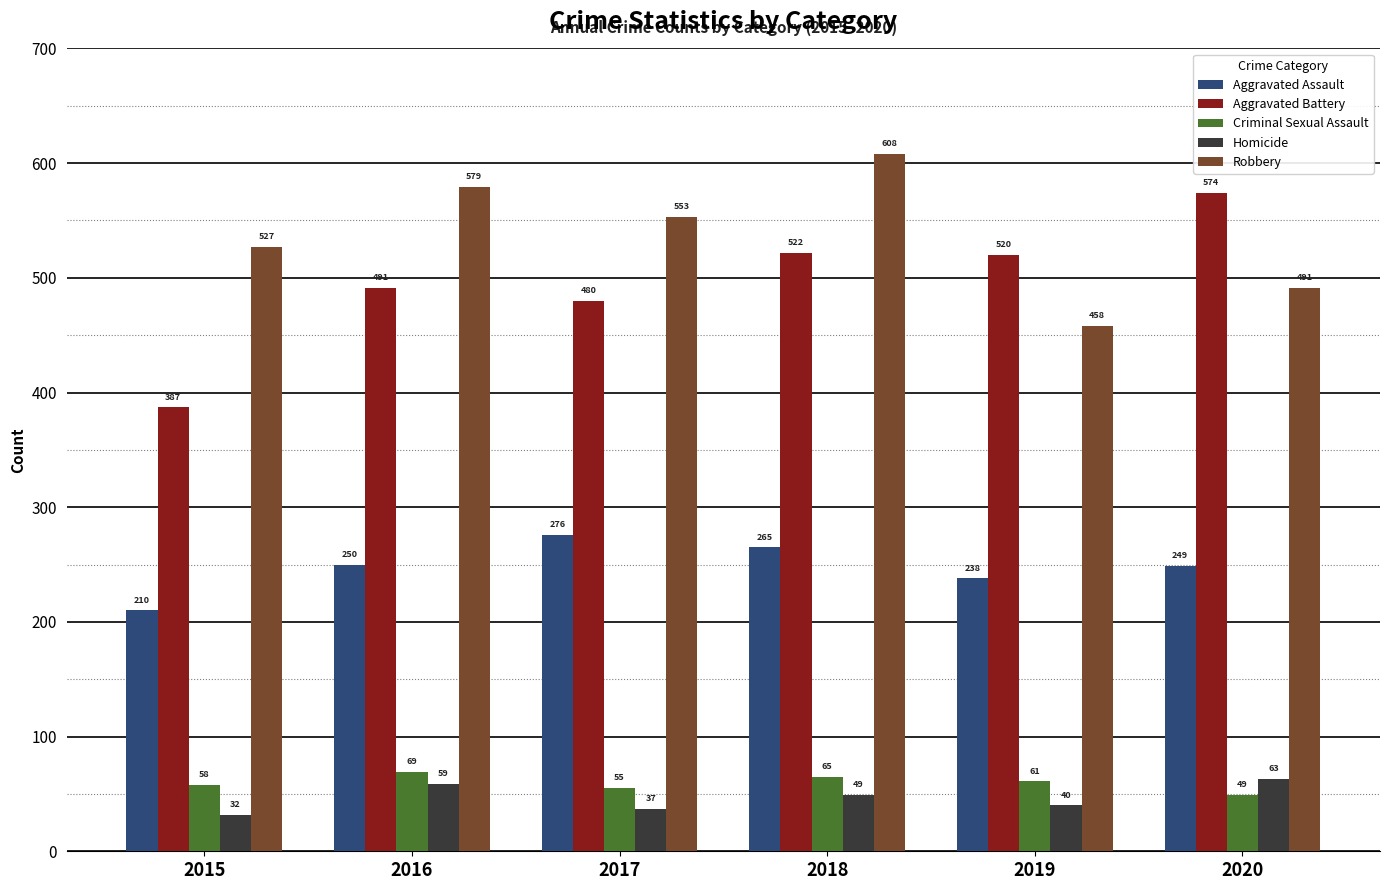

At which category does the chart reach its minimum across all series?

2015